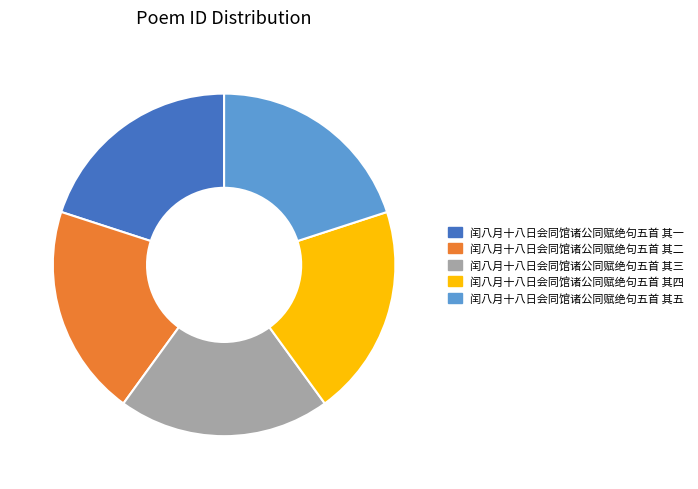

Is there a majority slice in this chart?

No